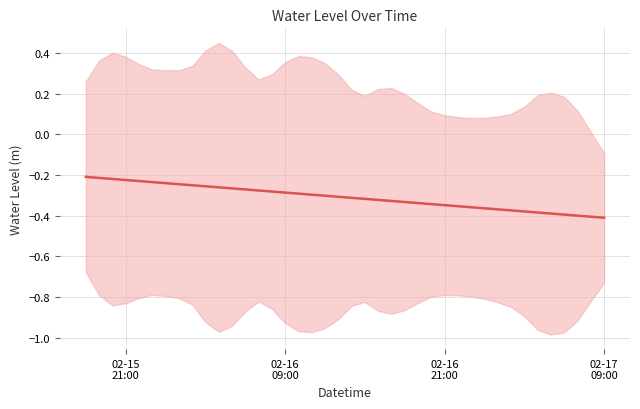

What is the difference between the maximum and second lowest values?

0.2